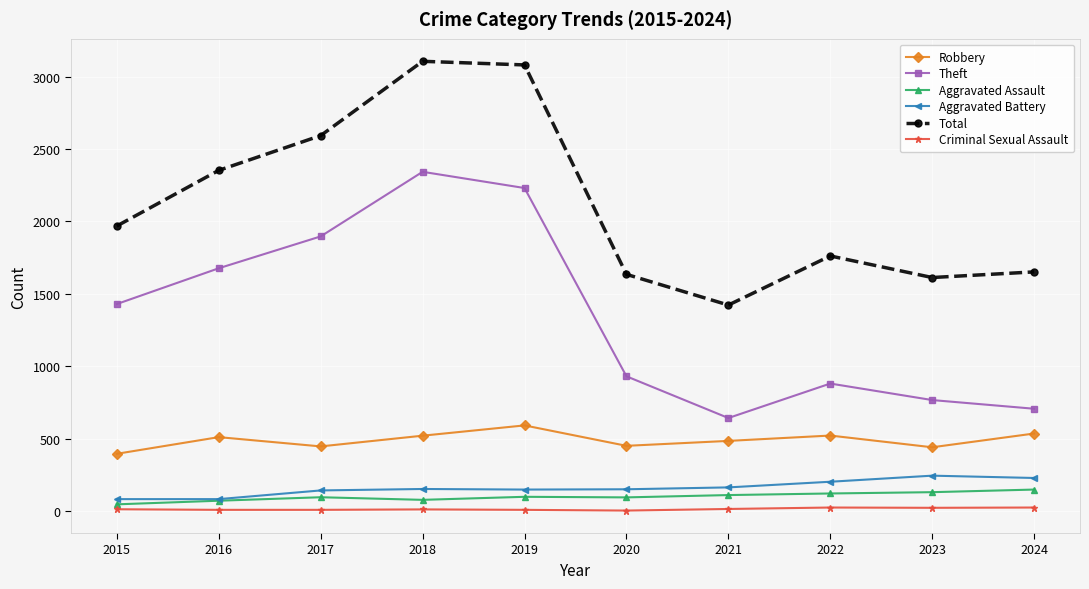

What is the difference between the maximum and second lowest values in the Theft series?

1636